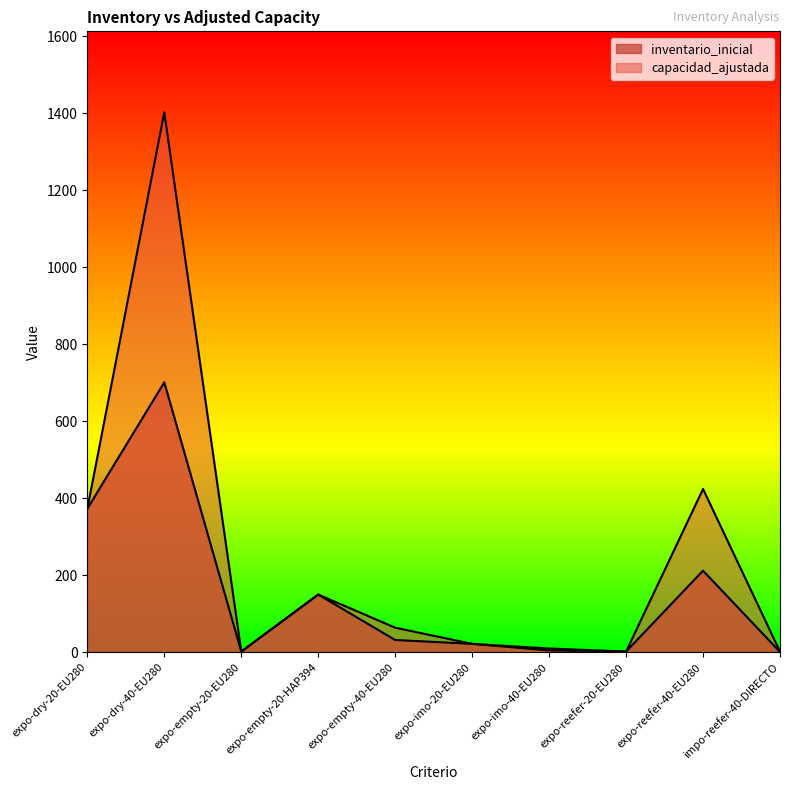

At which category does inventario_inicial reach its first local valley?

expo-empty-20-EU280